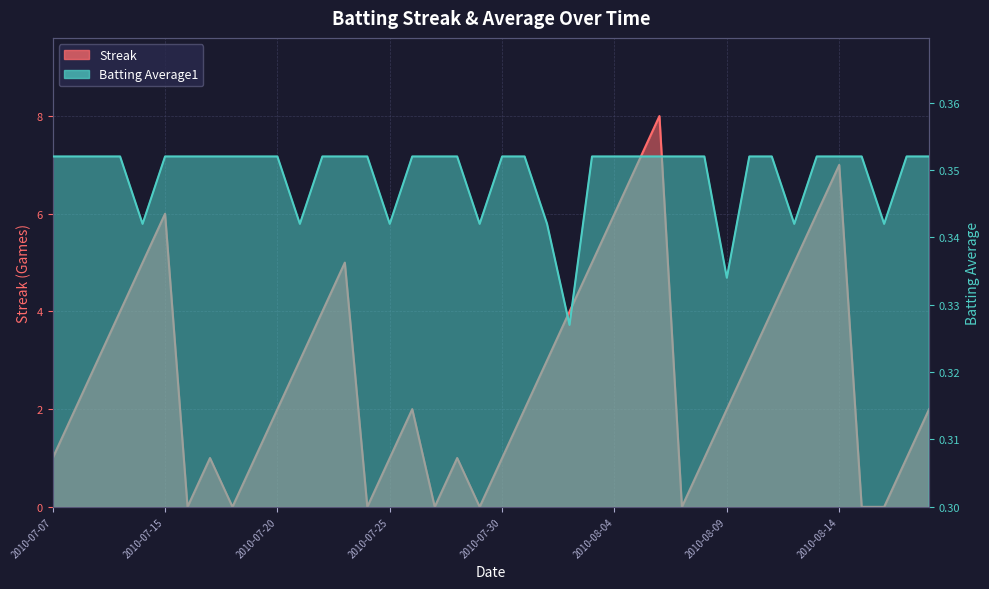

True or false: Streak has a value of 1.3 at 38.

False